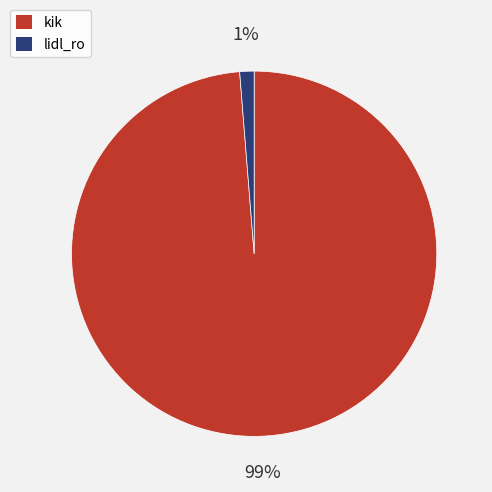

How many slices are in this pie chart?

2